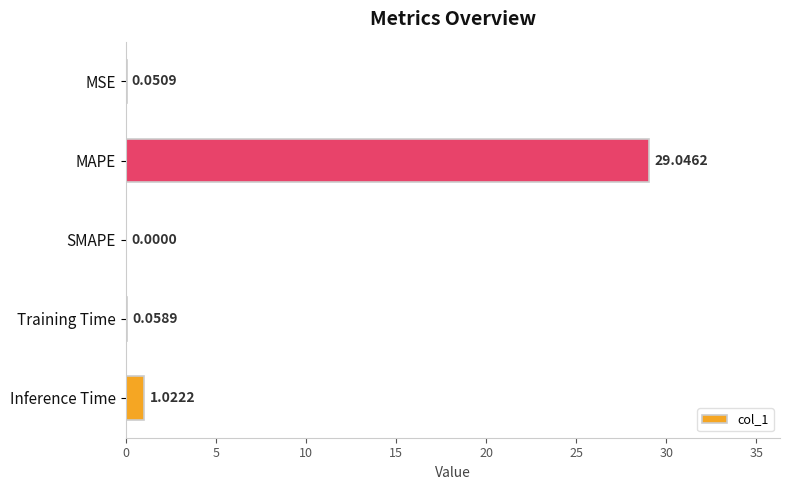

Which has a higher value, Inference Time or MSE?

Inference Time